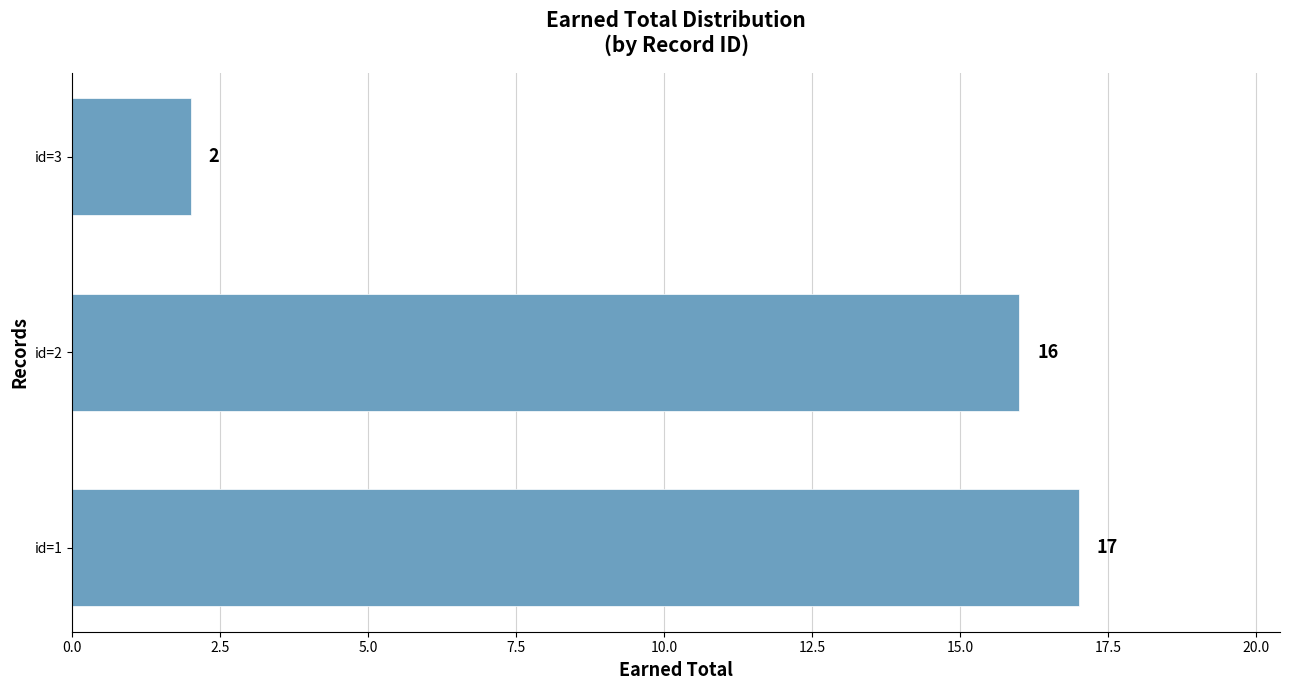

Which has a higher value, id=2 or id=1?

id=1